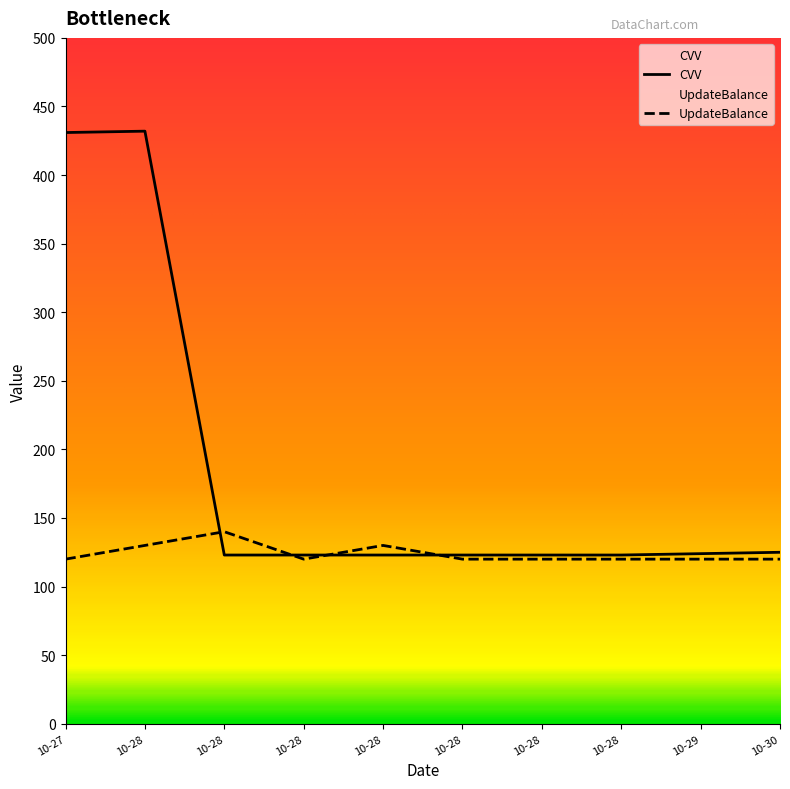

What value does the UpdateBalance series have at 10-28?

120